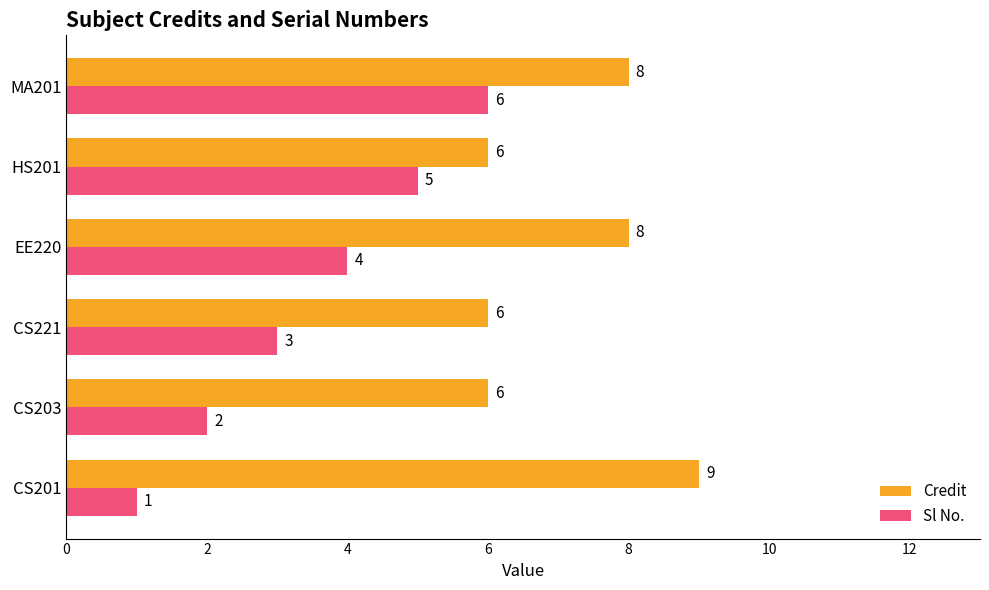

What is the difference between the maximum and minimum values in the Credit series?

3